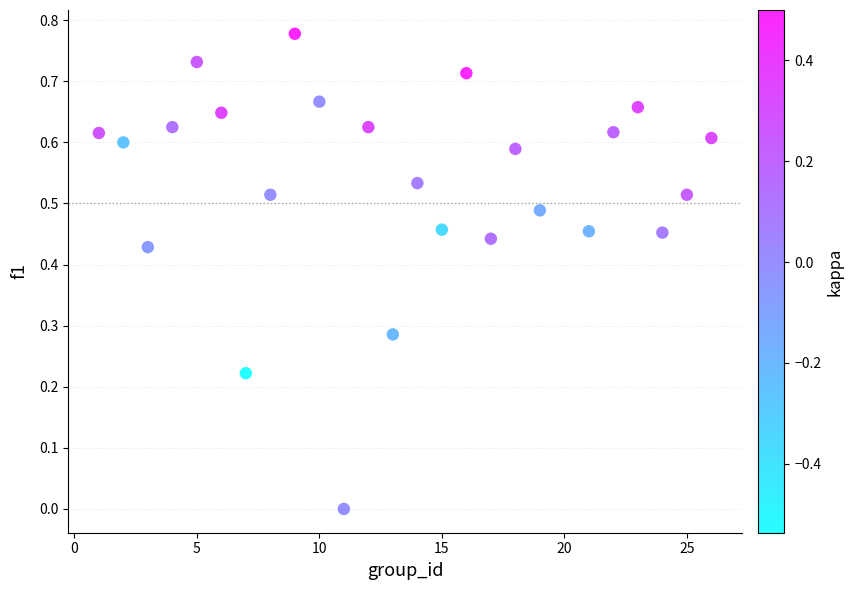

Count the number of points in this scatter plot.

25